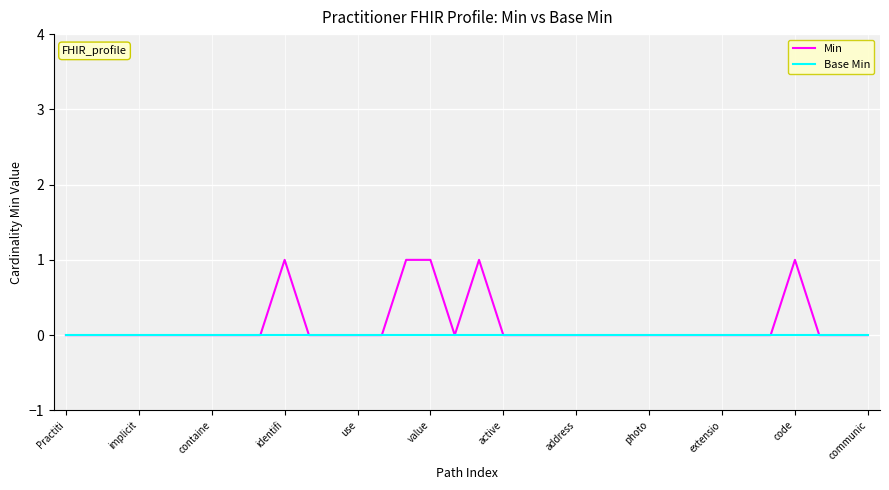

Is this an area chart (filled region under the line)?

No